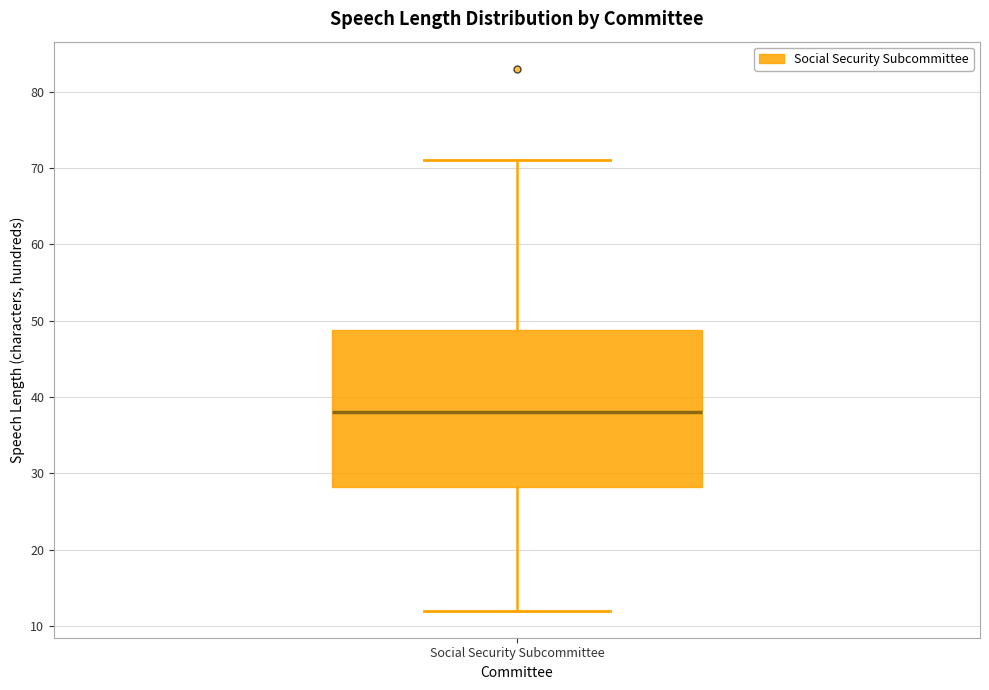

Where does the upper whisker of the box for Social Security Subcommittee end on the y-axis? The values are not printed on the chart, so give them approximately, as read against the axis.

71